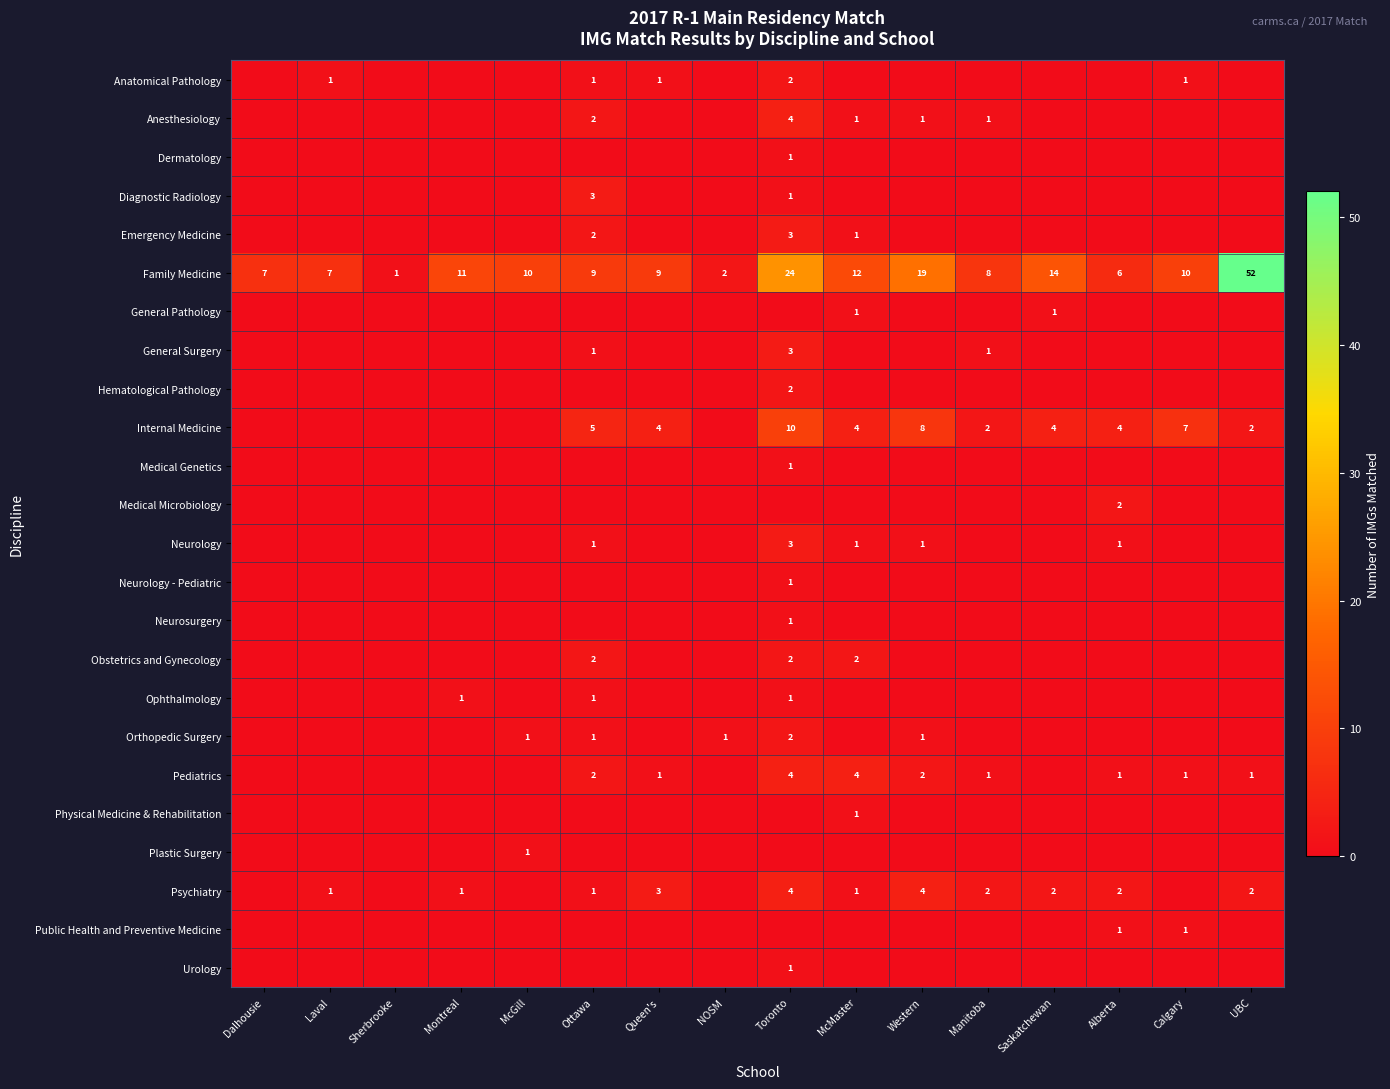

What is the spread (max minus min) of values at Montreal?

11